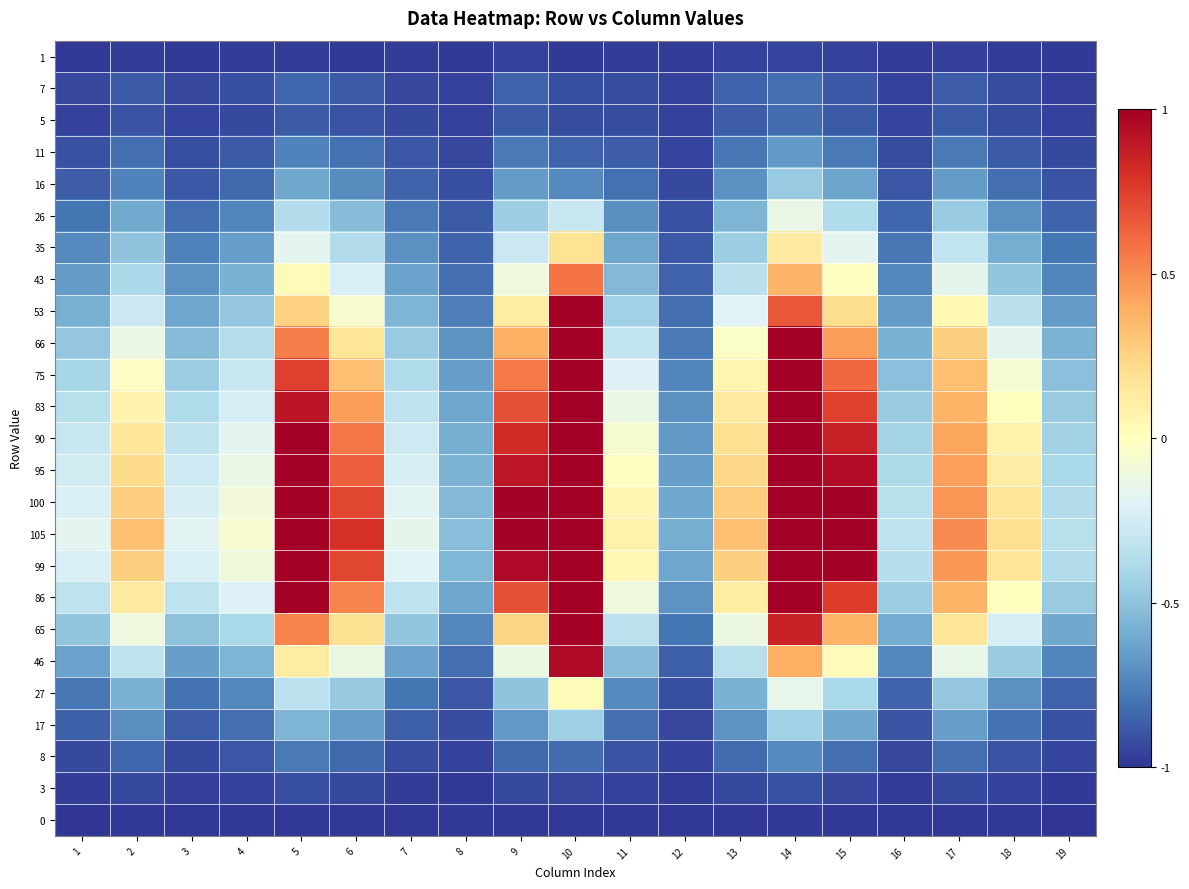

Reading left to right, list all the values displayed in this chart.

1: 1=-1.0	2=-1.0	3=-1.0	4=-1.0	5=-1.0	6=-1.0	7=-1.0	8=-1.0	9=-1.0	10=-1.0	11=-1.0	12=-1.0	13=-1.0	14=-1.0	15=-1.0	16=-1.0	17=-1.0	18=-1.0	19=-1.0
7: 1=-0.9	2=-0.9	3=-0.9	4=-0.9	5=-0.8	6=-0.9	7=-0.9	8=-1.0	9=-0.9	10=-0.9	11=-0.9	12=-1.0	13=-0.9	14=-0.8	15=-0.9	16=-1.0	17=-0.9	18=-0.9	19=-1.0
5: 1=-1.0	2=-0.9	3=-1.0	4=-0.9	5=-0.9	6=-0.9	7=-0.9	8=-1.0	9=-0.9	10=-0.9	11=-0.9	12=-1.0	13=-0.9	14=-0.8	15=-0.9	16=-1.0	17=-0.9	18=-0.9	19=-1.0
11: 1=-0.9	2=-0.8	3=-0.9	4=-0.9	5=-0.7	6=-0.8	7=-0.9	8=-0.9	9=-0.8	10=-0.9	11=-0.9	12=-1.0	13=-0.8	14=-0.7	15=-0.8	16=-0.9	17=-0.8	18=-0.9	19=-0.9
16: 1=-0.9	2=-0.7	3=-0.9	4=-0.8	5=-0.6	6=-0.7	7=-0.9	8=-0.9	9=-0.7	10=-0.7	11=-0.8	12=-0.9	13=-0.7	14=-0.5	15=-0.6	16=-0.9	17=-0.7	18=-0.8	19=-0.9
26: 1=-0.8	2=-0.6	3=-0.8	4=-0.7	5=-0.4	6=-0.5	7=-0.8	8=-0.9	9=-0.5	10=-0.3	11=-0.7	12=-0.9	13=-0.6	14=-0.1	15=-0.4	16=-0.8	17=-0.5	18=-0.7	19=-0.9
35: 1=-0.7	2=-0.5	3=-0.8	4=-0.7	5=-0.2	6=-0.4	7=-0.7	8=-0.9	9=-0.3	10=0.2	11=-0.6	12=-0.9	13=-0.5	14=0.1	15=-0.2	16=-0.8	17=-0.3	18=-0.6	19=-0.8
43: 1=-0.7	2=-0.4	3=-0.7	4=-0.6	5=0.0	6=-0.2	7=-0.6	8=-0.8	9=-0.1	10=0.6	11=-0.5	12=-0.9	13=-0.3	14=0.4	15=-0.0	16=-0.7	17=-0.2	18=-0.5	19=-0.7
53: 1=-0.6	2=-0.3	3=-0.6	4=-0.5	5=0.3	6=-0.1	7=-0.6	8=-0.8	9=0.1	10=1.0	11=-0.4	12=-0.8	13=-0.2	14=0.7	15=0.2	16=-0.7	17=0.0	18=-0.3	19=-0.7
66: 1=-0.5	2=-0.1	3=-0.5	4=-0.4	5=0.5	6=0.2	7=-0.5	8=-0.7	9=0.4	10=1.0	11=-0.3	12=-0.8	13=-0.0	14=1.0	15=0.5	16=-0.6	17=0.3	18=-0.2	19=-0.6
75: 1=-0.4	2=-0.0	3=-0.5	4=-0.3	5=0.7	6=0.3	7=-0.4	8=-0.7	9=0.6	10=1.0	11=-0.2	12=-0.7	13=0.1	14=1.0	15=0.6	16=-0.5	17=0.3	18=-0.1	19=-0.5
83: 1=-0.3	2=0.1	3=-0.4	4=-0.2	5=0.9	6=0.5	7=-0.3	8=-0.6	9=0.7	10=1.0	11=-0.1	12=-0.7	13=0.1	14=1.0	15=0.7	16=-0.5	17=0.4	18=0.0	19=-0.5
90: 1=-0.3	2=0.2	3=-0.3	4=-0.2	5=1.0	6=0.6	7=-0.3	8=-0.6	9=0.8	10=1.0	11=-0.1	12=-0.7	13=0.2	14=1.0	15=0.9	16=-0.4	17=0.4	18=0.1	19=-0.4
95: 1=-0.3	2=0.2	3=-0.3	4=-0.1	5=1.0	6=0.6	7=-0.2	8=-0.6	9=0.9	10=1.0	11=-0.0	12=-0.6	13=0.2	14=1.0	15=0.9	16=-0.4	17=0.4	18=0.1	19=-0.4
100: 1=-0.2	2=0.3	3=-0.2	4=-0.1	5=1.0	6=0.7	7=-0.2	8=-0.5	9=1.0	10=1.0	11=0.1	12=-0.6	13=0.3	14=1.0	15=1.0	16=-0.3	17=0.5	18=0.2	19=-0.4
105: 1=-0.2	2=0.3	3=-0.2	4=-0.1	5=1.0	6=0.8	7=-0.2	8=-0.5	9=1.0	10=1.0	11=0.1	12=-0.6	13=0.3	14=1.0	15=1.0	16=-0.3	17=0.5	18=0.2	19=-0.3
99: 1=-0.2	2=0.3	3=-0.2	4=-0.1	5=1.0	6=0.7	7=-0.2	8=-0.6	9=1.0	10=1.0	11=0.0	12=-0.6	13=0.3	14=1.0	15=1.0	16=-0.4	17=0.5	18=0.2	19=-0.4
86: 1=-0.3	2=0.1	3=-0.3	4=-0.2	5=1.0	6=0.5	7=-0.3	8=-0.6	9=0.7	10=1.0	11=-0.1	12=-0.7	13=0.1	14=1.0	15=0.8	16=-0.5	17=0.4	18=0.0	19=-0.5
65: 1=-0.5	2=-0.1	3=-0.5	4=-0.4	5=0.5	6=0.2	7=-0.5	8=-0.7	9=0.2	10=1.0	11=-0.3	12=-0.8	13=-0.1	14=0.9	15=0.4	16=-0.6	17=0.2	18=-0.2	19=-0.6
46: 1=-0.6	2=-0.3	3=-0.6	4=-0.6	5=0.1	6=-0.1	7=-0.6	8=-0.8	9=-0.1	10=1.0	11=-0.5	12=-0.9	13=-0.3	14=0.4	15=0.0	16=-0.7	17=-0.1	18=-0.5	19=-0.7
27: 1=-0.8	2=-0.6	3=-0.8	4=-0.7	5=-0.3	6=-0.5	7=-0.8	8=-0.9	9=-0.5	10=0.0	11=-0.7	12=-0.9	13=-0.6	14=-0.2	15=-0.4	16=-0.9	17=-0.5	18=-0.7	19=-0.9
17: 1=-0.9	2=-0.7	3=-0.9	4=-0.8	5=-0.6	6=-0.7	7=-0.9	8=-0.9	9=-0.7	10=-0.4	11=-0.8	12=-0.9	13=-0.7	14=-0.4	15=-0.6	16=-0.9	17=-0.6	18=-0.8	19=-0.9
8: 1=-0.9	2=-0.8	3=-0.9	4=-0.9	5=-0.8	6=-0.8	7=-0.9	8=-1.0	9=-0.8	10=-0.8	11=-0.9	12=-1.0	13=-0.8	14=-0.7	15=-0.8	16=-0.9	17=-0.8	18=-0.9	19=-1.0
3: 1=-1.0	2=-0.9	3=-1.0	4=-1.0	5=-0.9	6=-0.9	7=-1.0	8=-1.0	9=-0.9	10=-0.9	11=-1.0	12=-1.0	13=-0.9	14=-0.9	15=-0.9	16=-1.0	17=-0.9	18=-1.0	19=-1.0
0: 1=-1.0	2=-1.0	3=-1.0	4=-1.0	5=-1.0	6=-1.0	7=-1.0	8=-1.0	9=-1.0	10=-1.0	11=-1.0	12=-1.0	13=-1.0	14=-1.0	15=-1.0	16=-1.0	17=-1.0	18=-1.0	19=-1.0